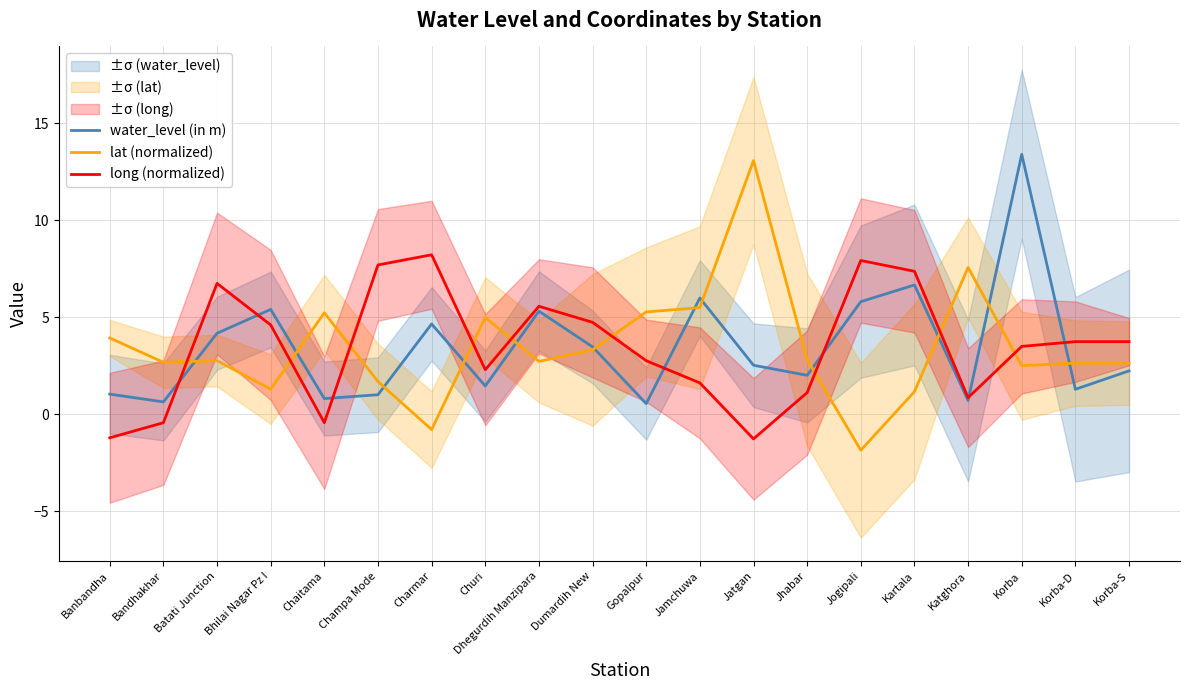

How many values in lat (normalized) are below zero?

2